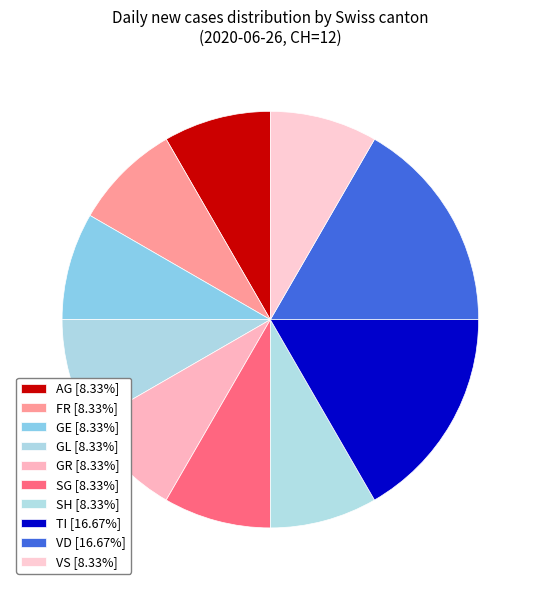

Count the number of slices in the pie.

10